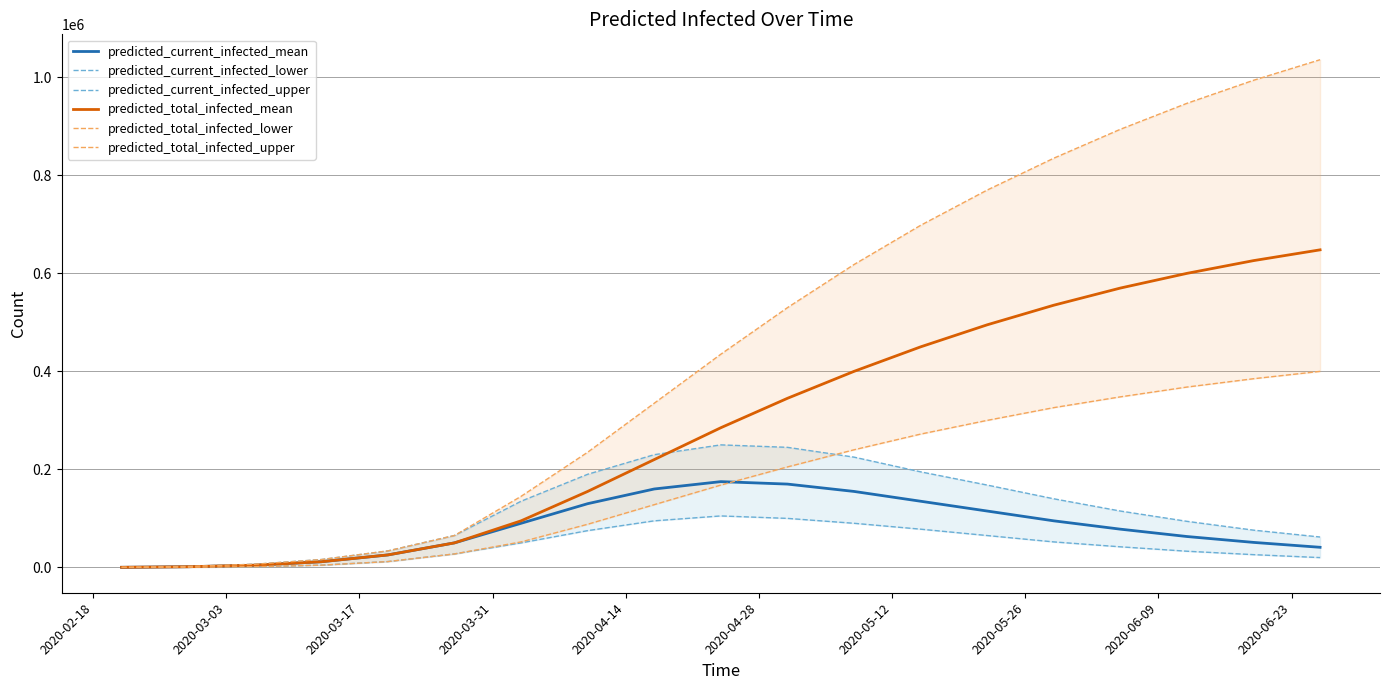

What is the highest value of the predicted_current_infected_mean series?

175000